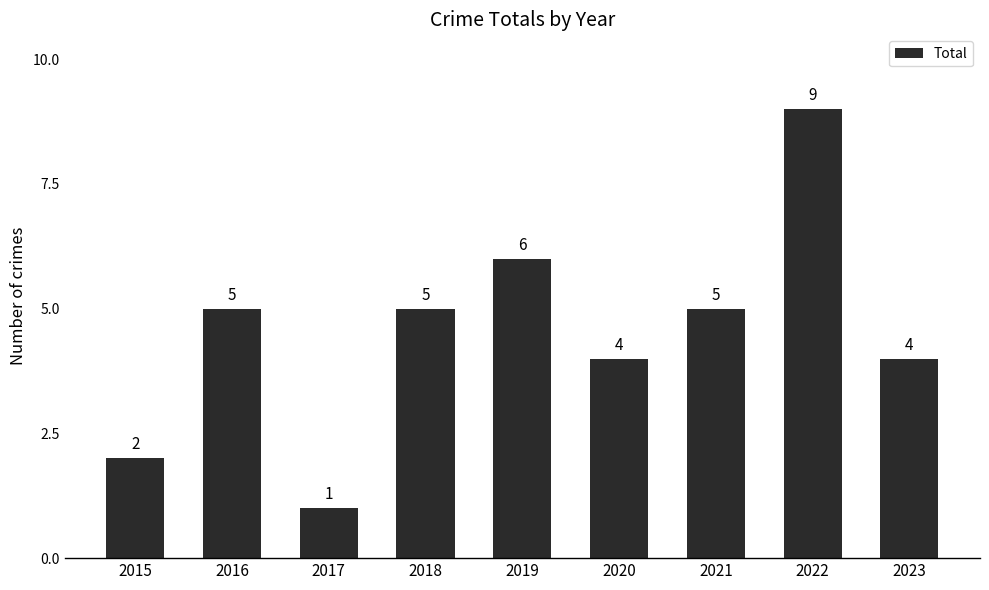

What is the value of the 5th bar from the left?

6